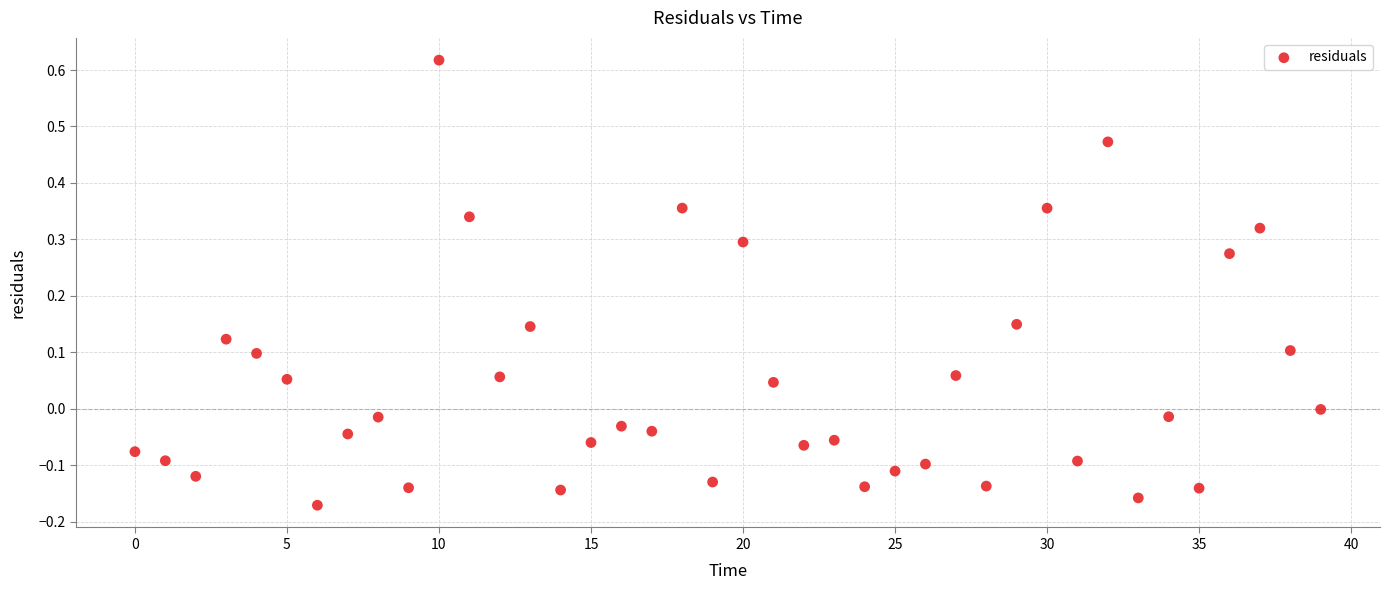

What is the range of Y values (max minus min)?

0.8